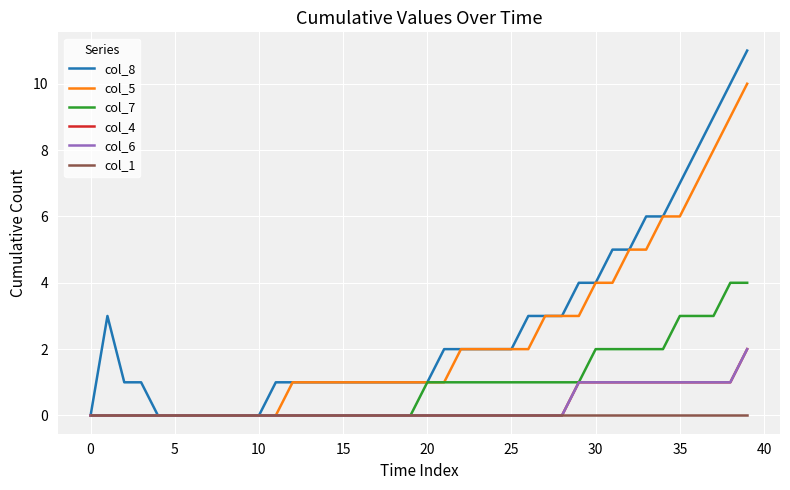

True or false: col_1 and col_4 cross at least once.

False